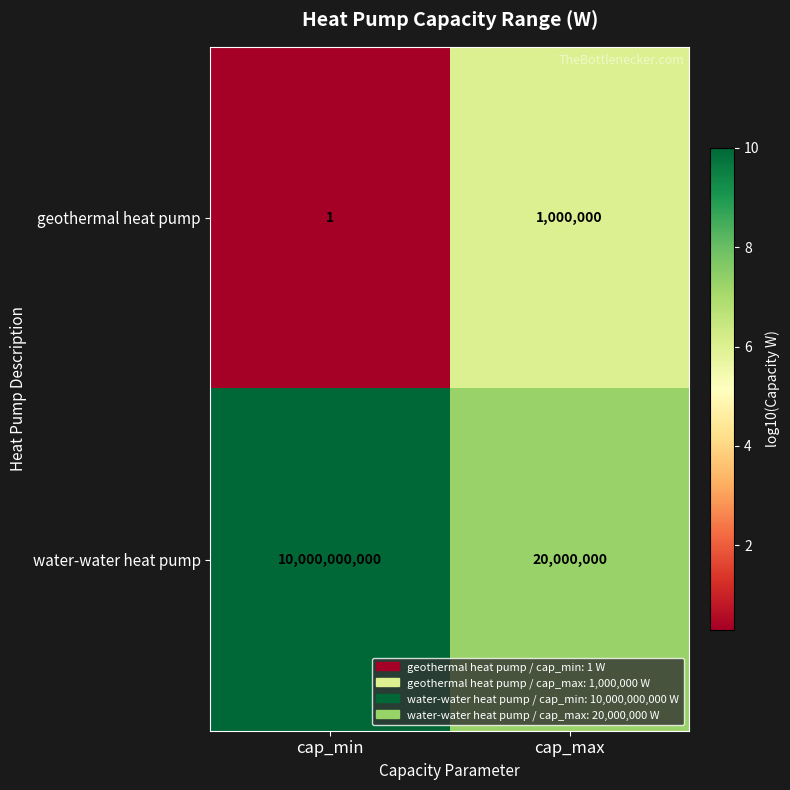

What is the difference between the maximum and minimum values in the geothermal heat pump series?

999999